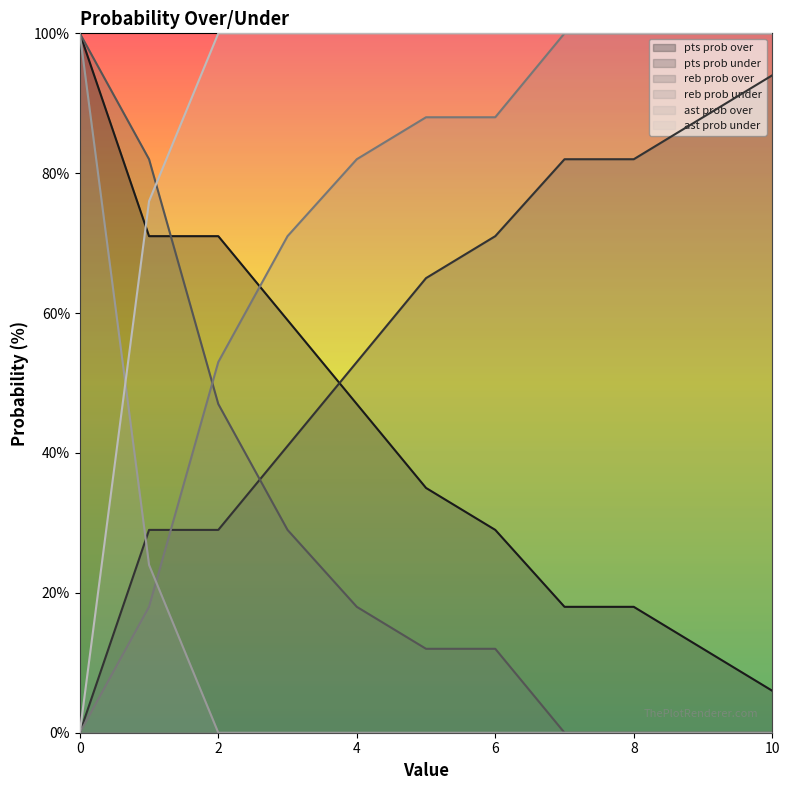

What is the total value across all series at 9?

300